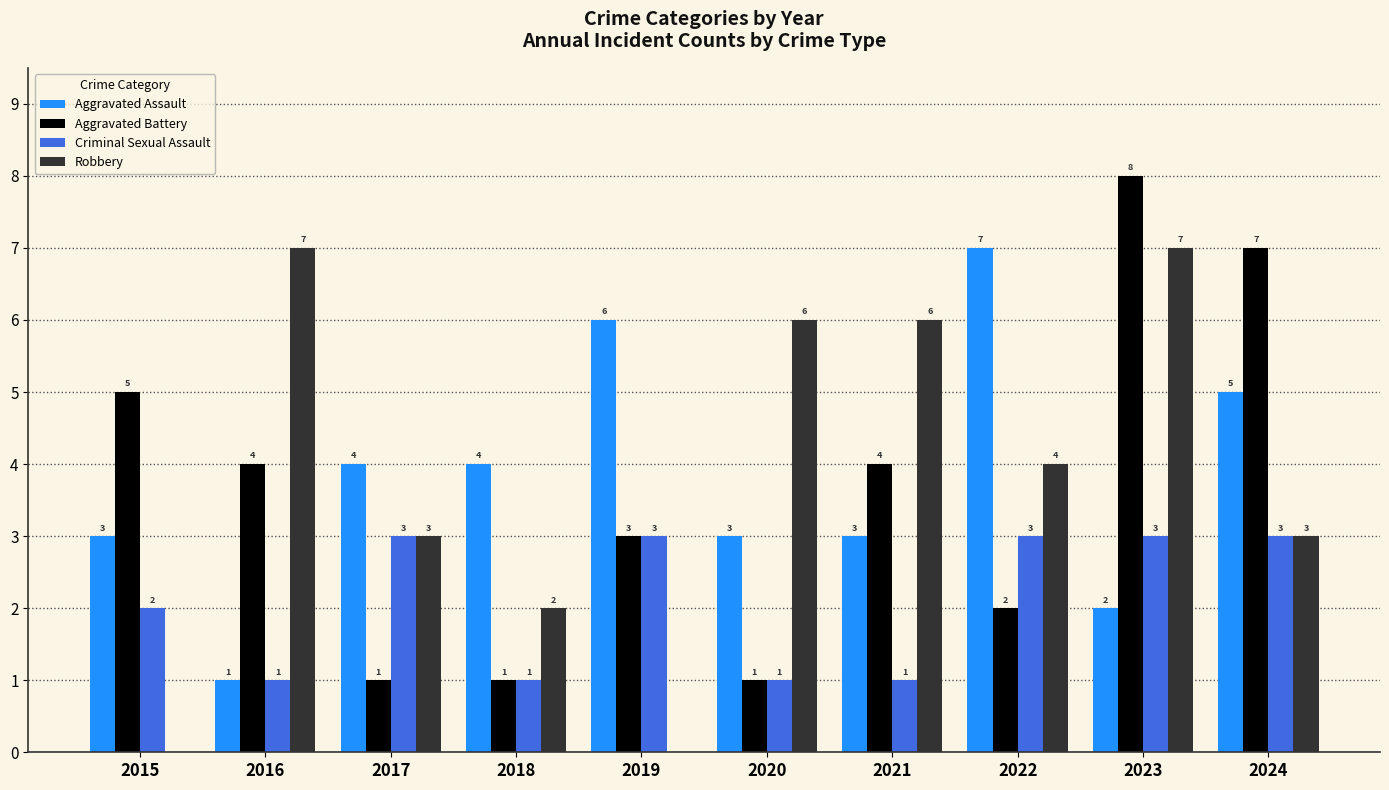

What is the total value across all series at 2020?

11